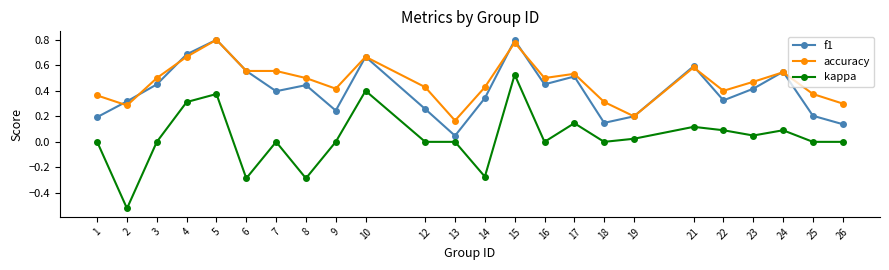

Which category has the highest value in the kappa series?

15